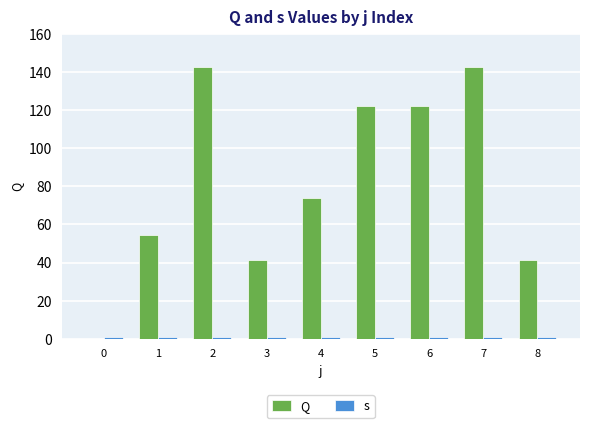

Reading left to right, list all the values displayed in this chart.

Q: 0=0.0	1=54.6	2=142.6	3=41.2	4=74.0	5=122.1	6=122.1	7=142.6	8=41.2
s: 0=1.0	1=1.0	2=1.0	3=1.0	4=1.0	5=1.0	6=1.0	7=1.0	8=1.0